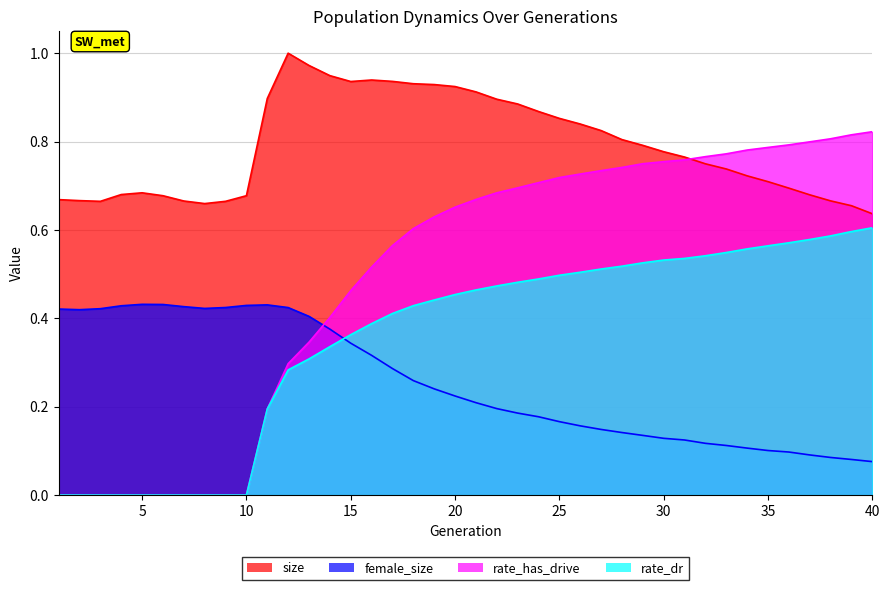

How many data points in rate_has_drive are above 0?

30